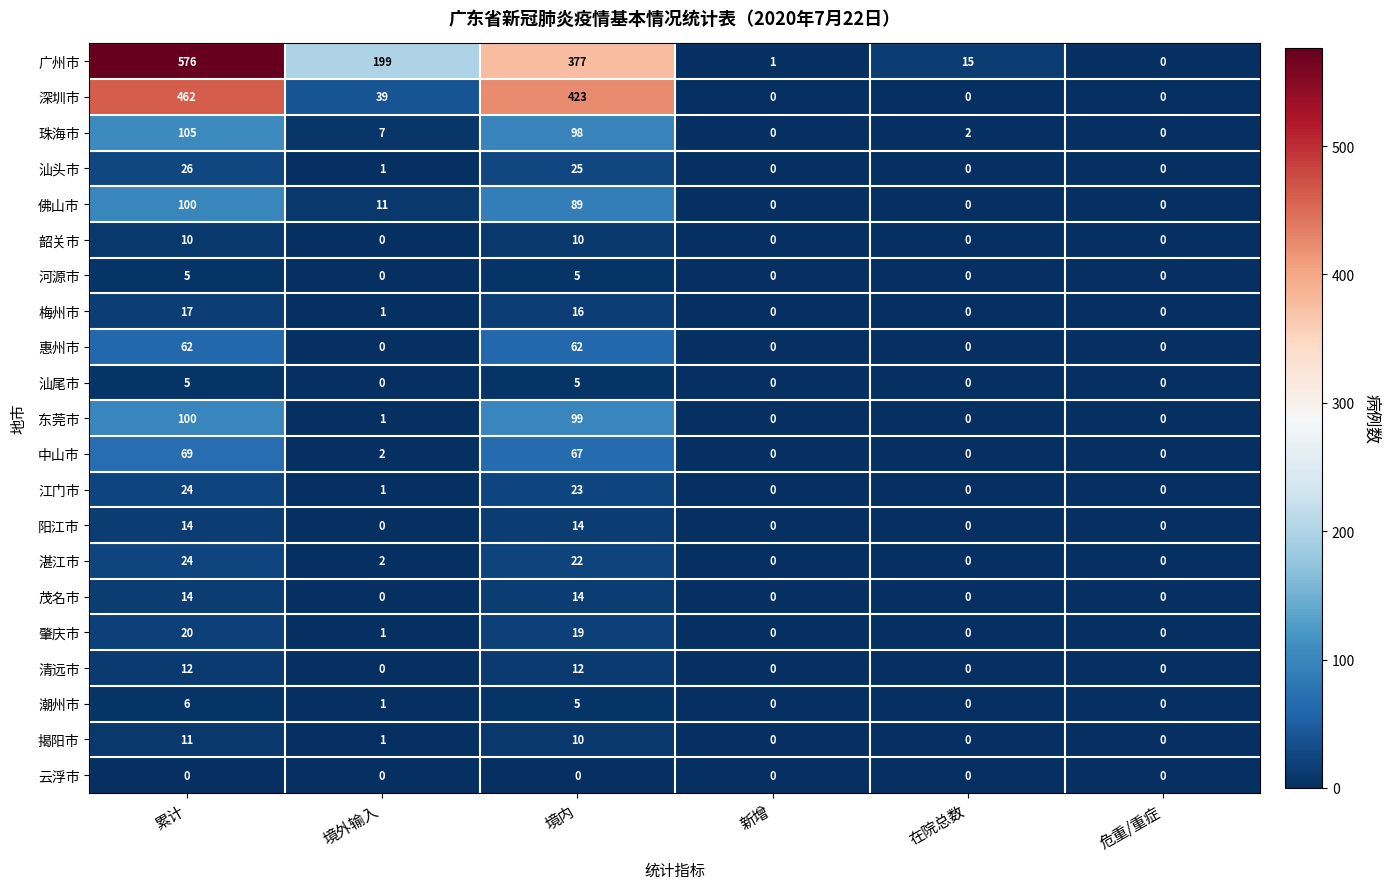

At which label does 江门市 first exceed 1?

累计